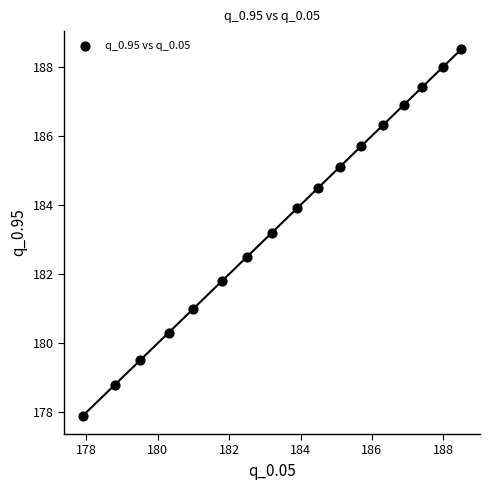

What is the range of X values (max minus min)?

10.6